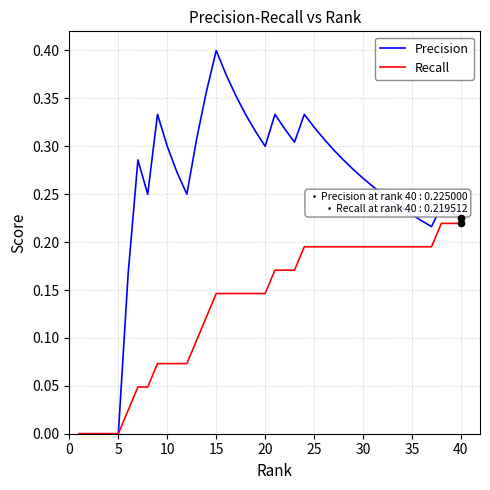

Which series has the widest spread of values?

Precision